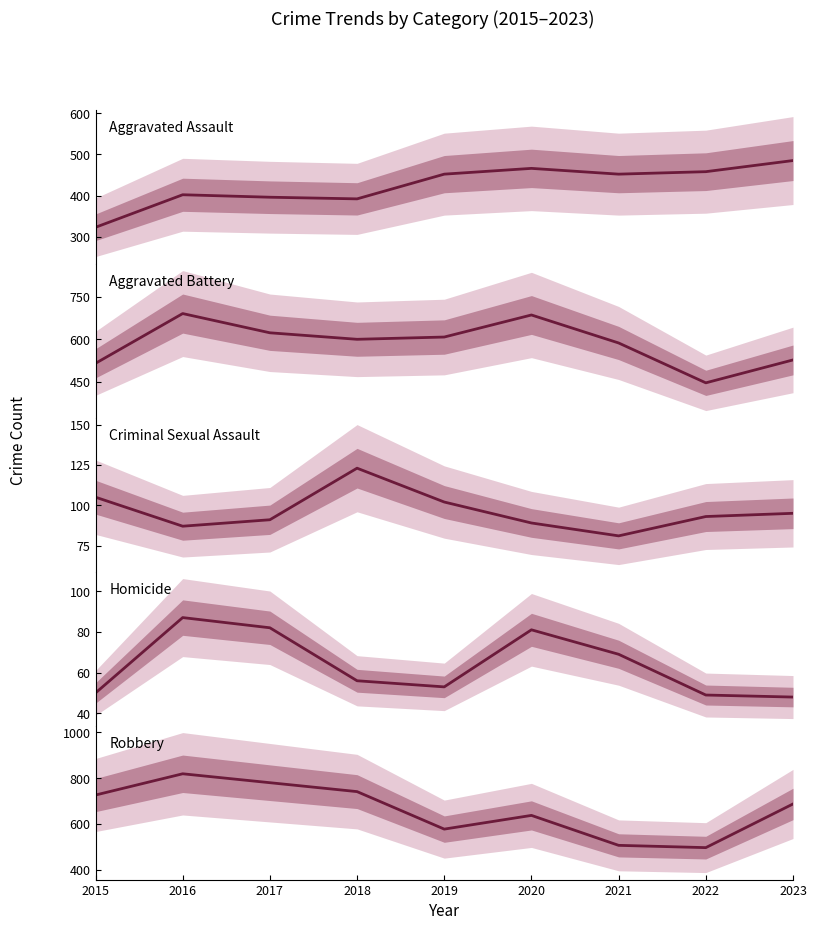

How many values in the Criminal Sexual Assault series exceed 93?

4